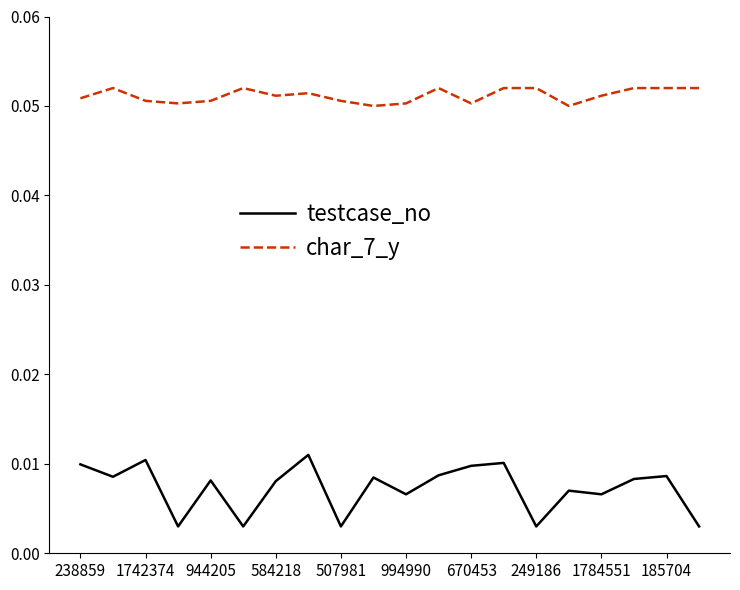

Which series has the largest total across all categories?

char_7_y